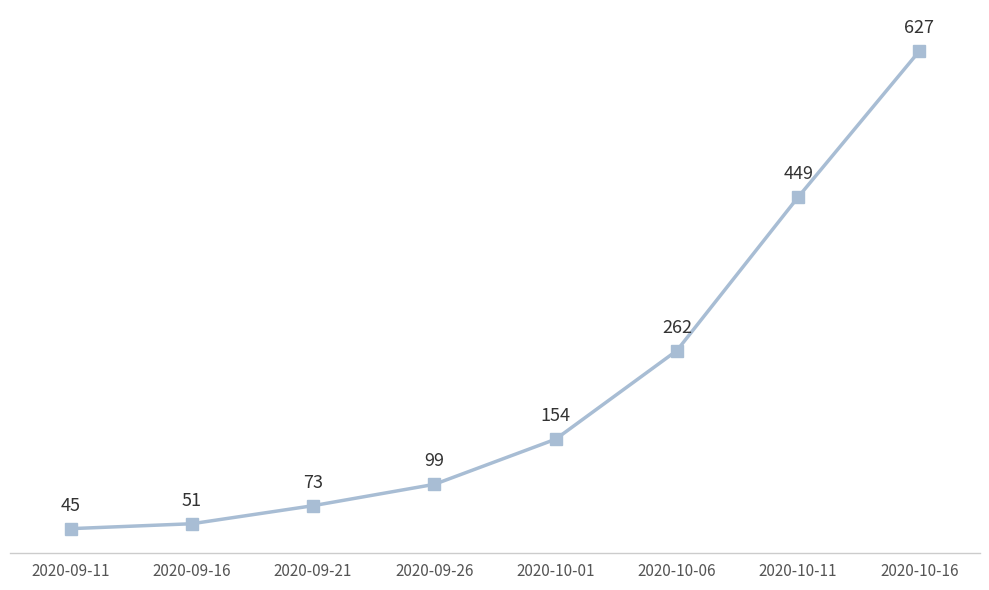

What position from the right is 2020-10-01?

4